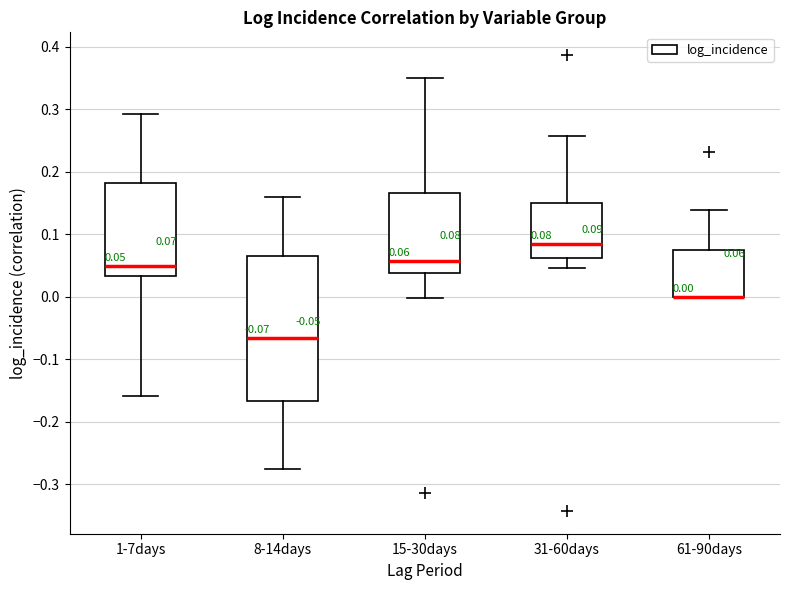

Comparing the boxes themselves (not the whiskers), which one is the tallest?

8-14days